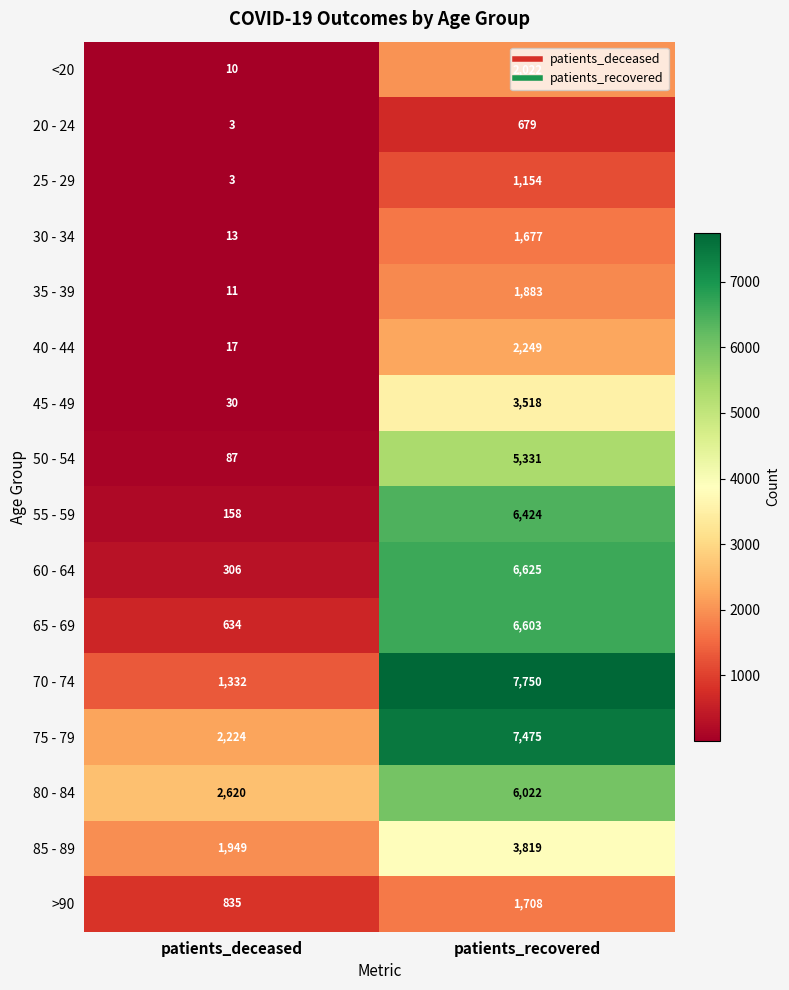

Is it true that >90 equals 1708 at patients_recovered?

True